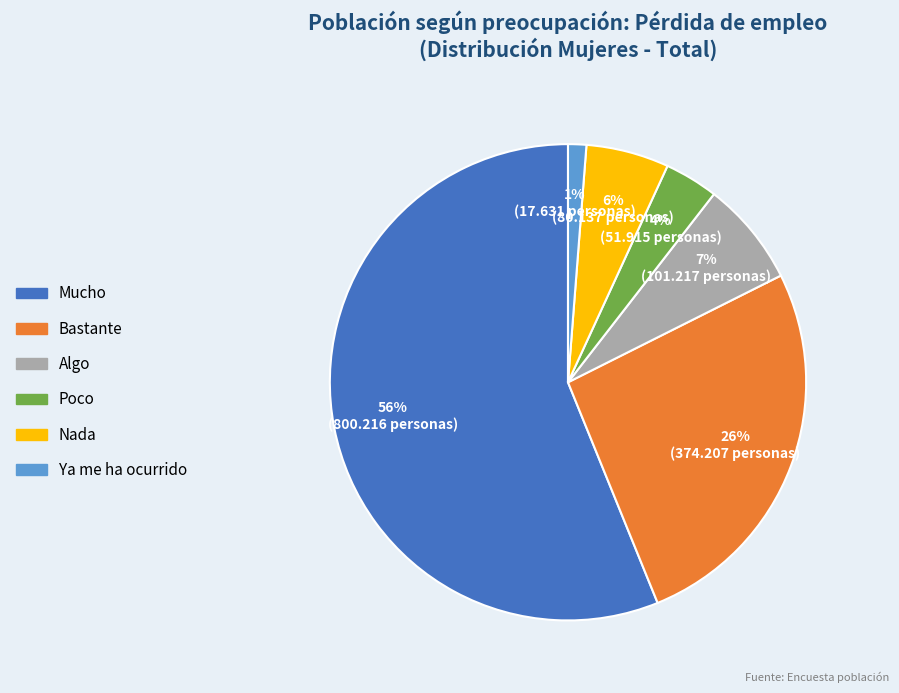

Rank the categories by value from lowest to highest.

Ya me ha ocurrido, Poco, Nada, Algo, Bastante, Mucho